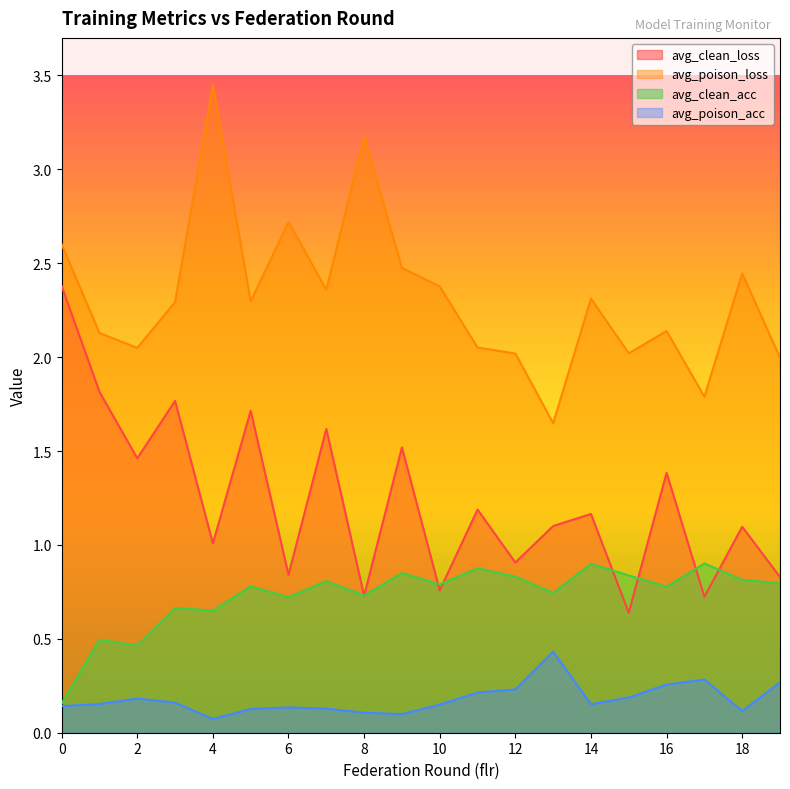

Rank the series by their maximum value, from lowest to highest.

avg_poison_acc, avg_clean_acc, avg_clean_loss, avg_poison_loss